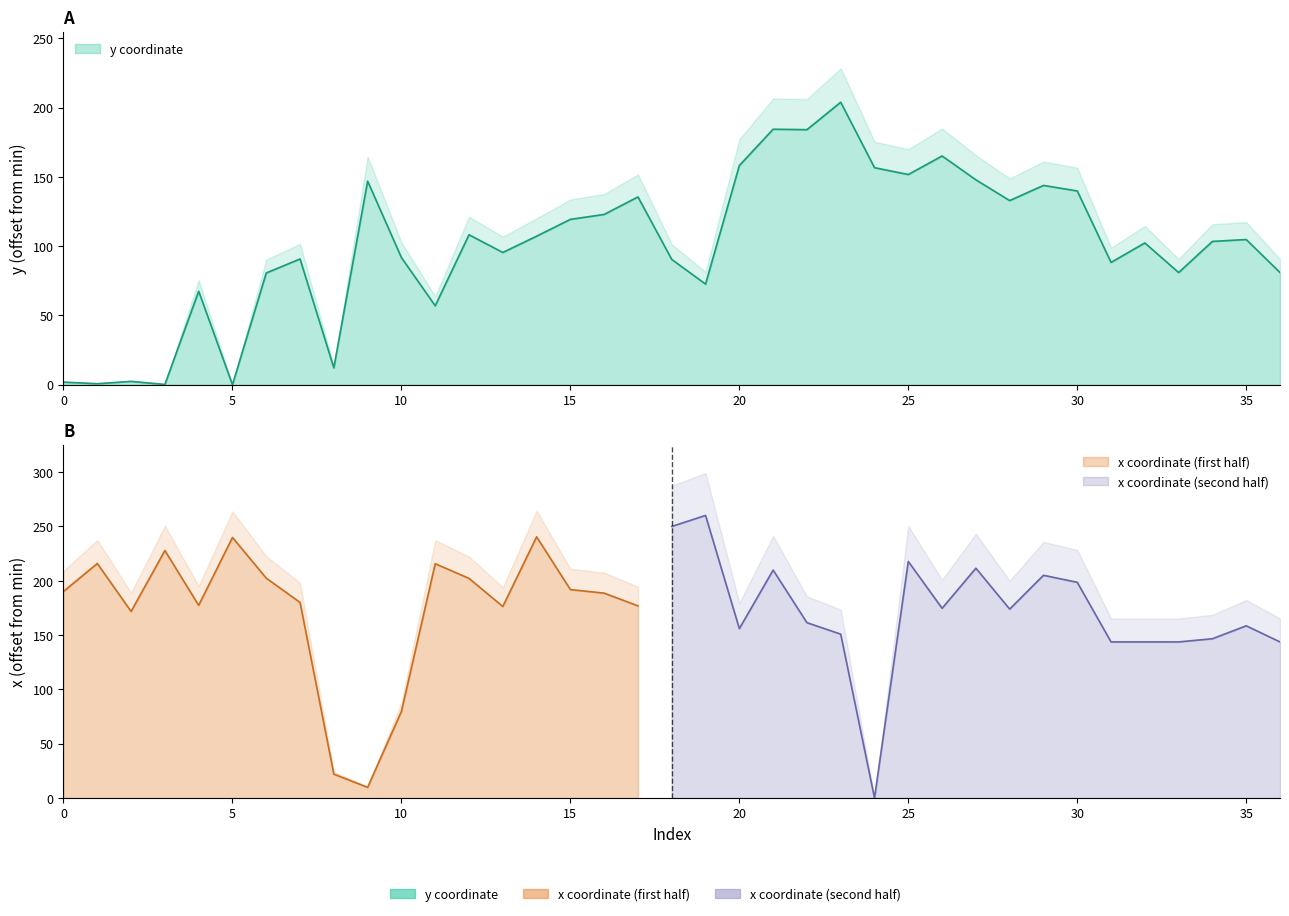

The value at 9 is 213.0. True or false?

False